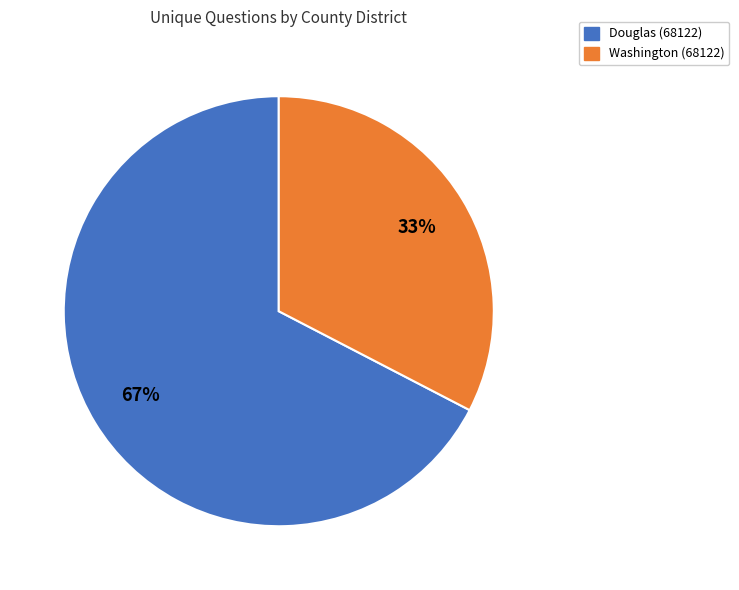

What is the smallest slice in the pie chart?

Washington (68122)